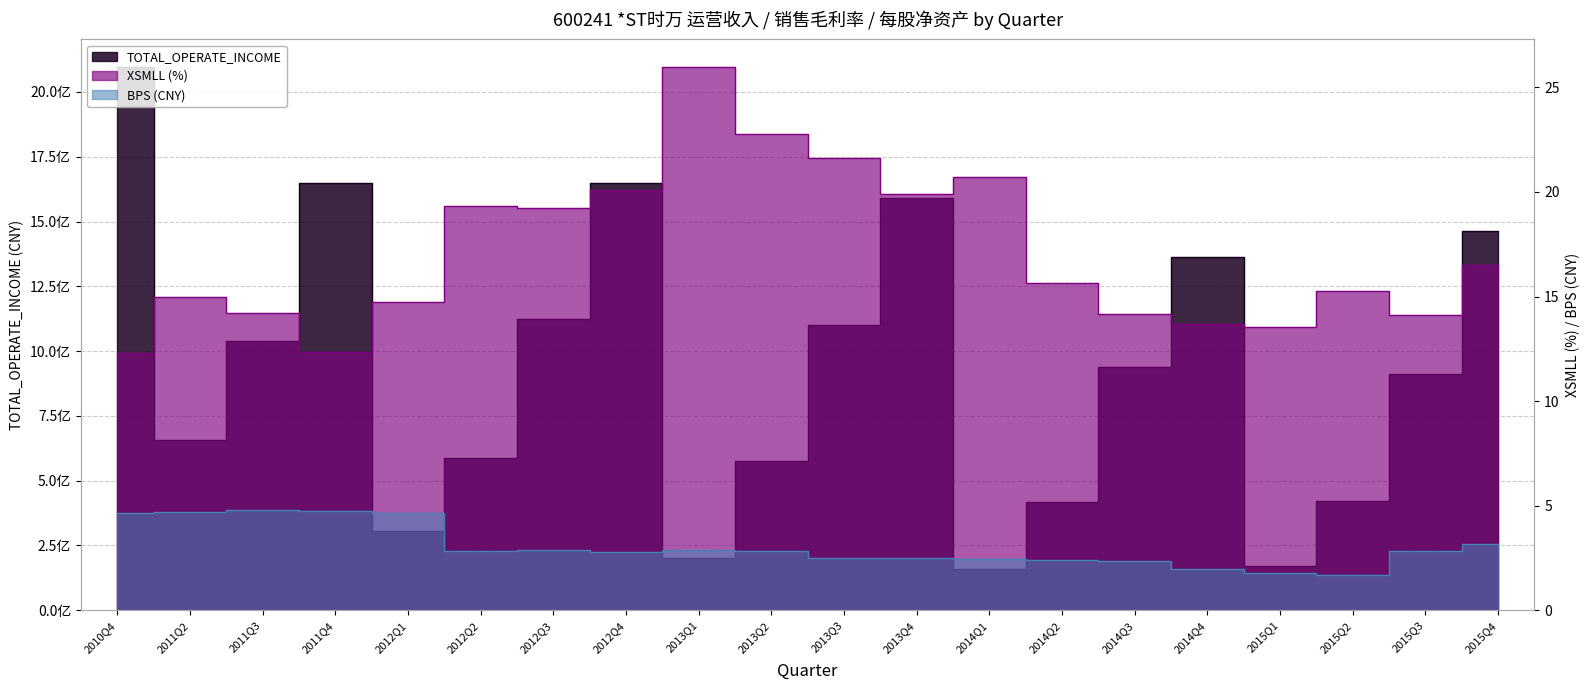

Which category has the lowest value in the XSMLL series?

2010Q4